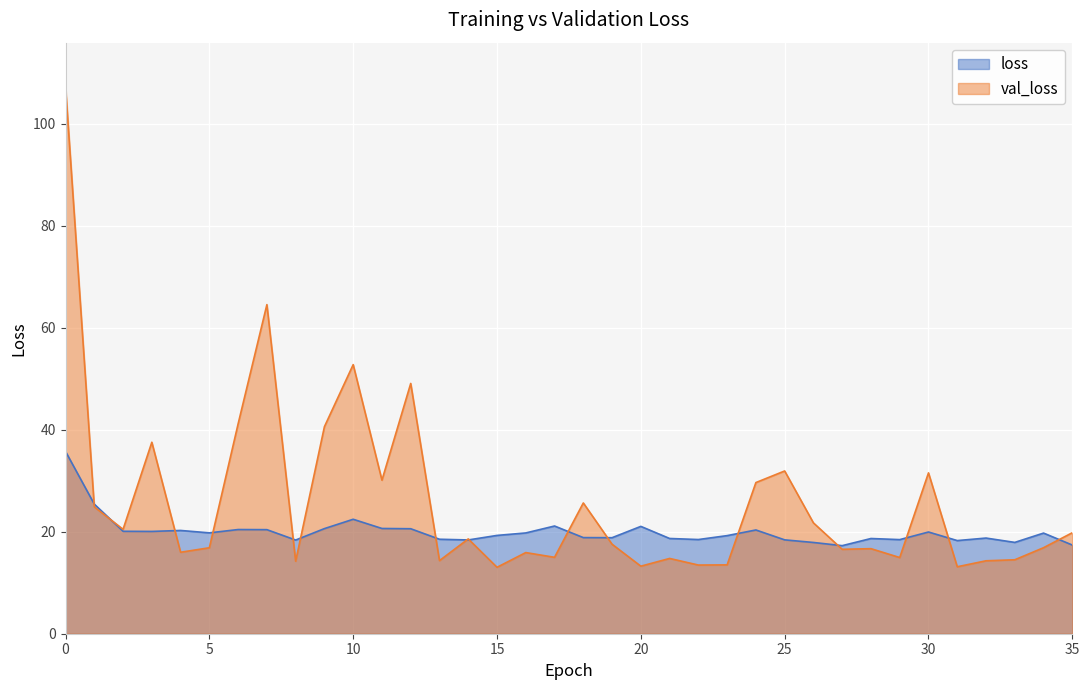

Between 6 and 23, which series saw the biggest shift?

val_loss